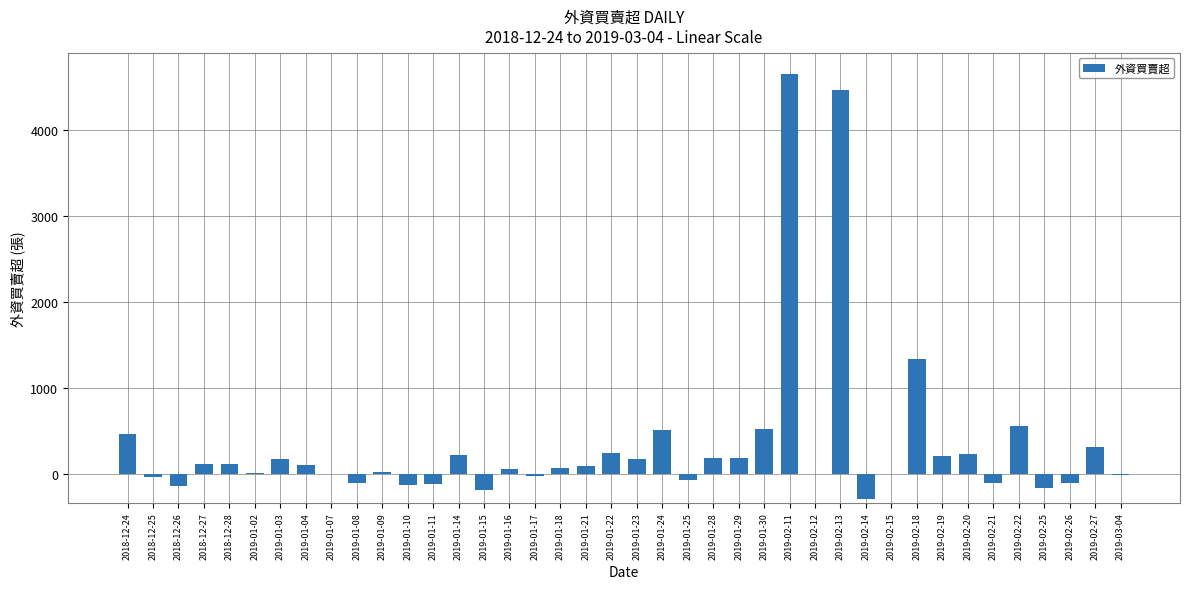

What is the change in value from 2018-12-28 to 2019-02-25?

-280